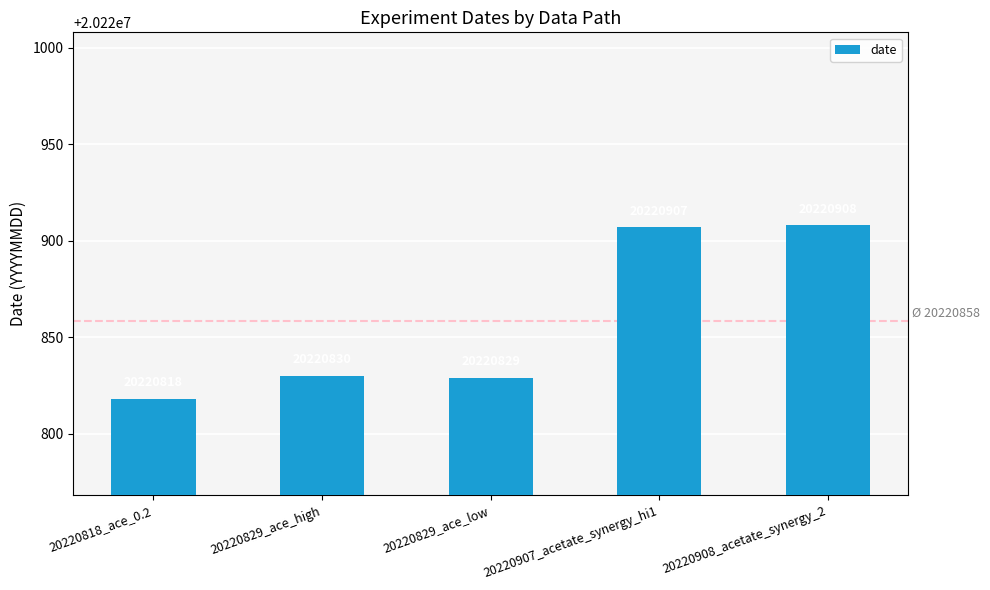

List the labels in order of value, largest first.

20220908_acetate_synergy_2, 20220907_acetate_synergy_hi1, 20220829_ace_high, 20220829_ace_low, 20220818_ace_0.2